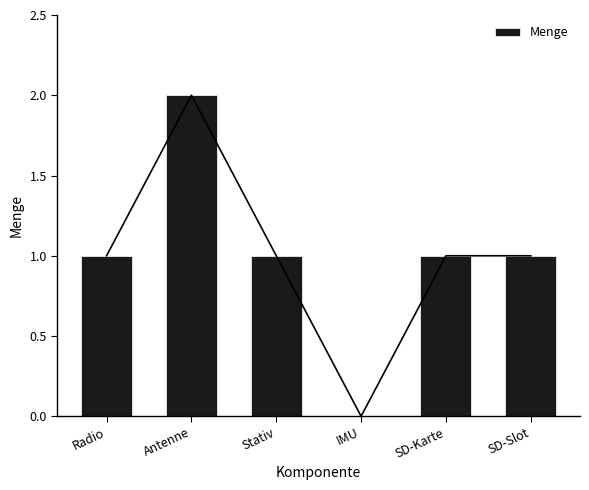

How many series are shown in this chart?

1